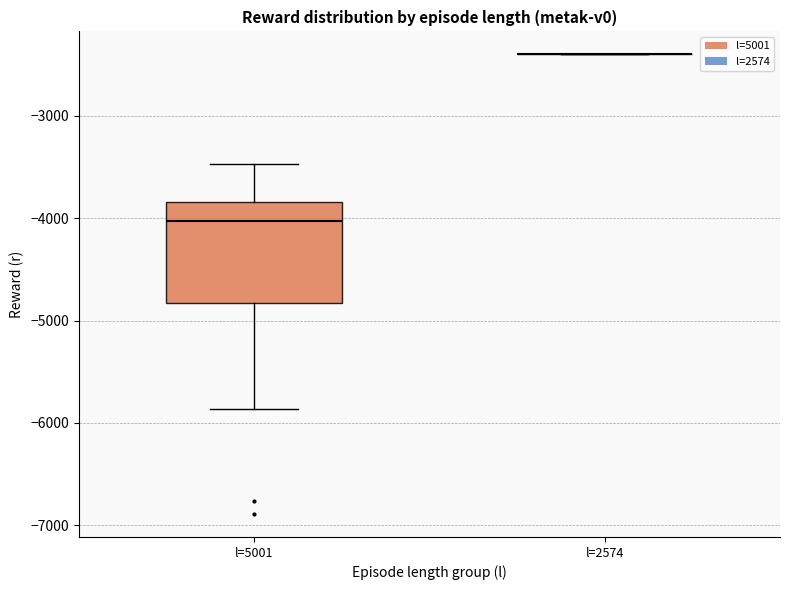

Reading left to right, read every box against the y-axis: the position of its median line, the range the box covers, and the ends of its whiskers. The values are not printed on the chart, so give them approximately, as read against the axis.

l=5001: median -4000, box -4800 to -3800, whiskers -5900 to -3500
l=2574: box collapsed to a line at -2400, whiskers -2400 to -2400